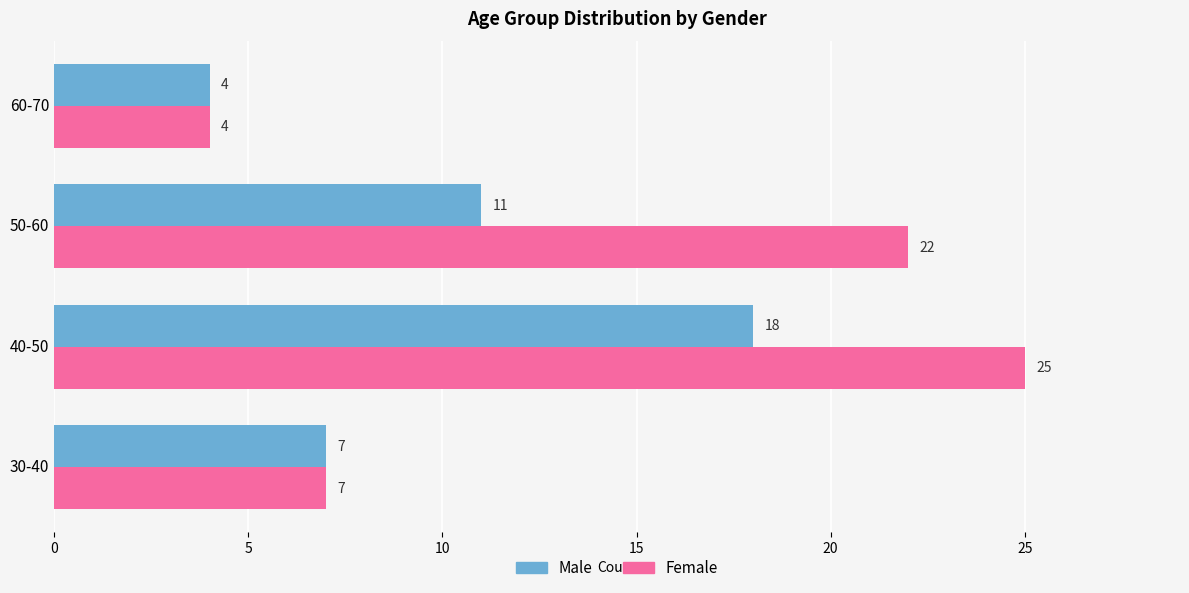

True or false: Male has a value of 28 at 40-50.

False